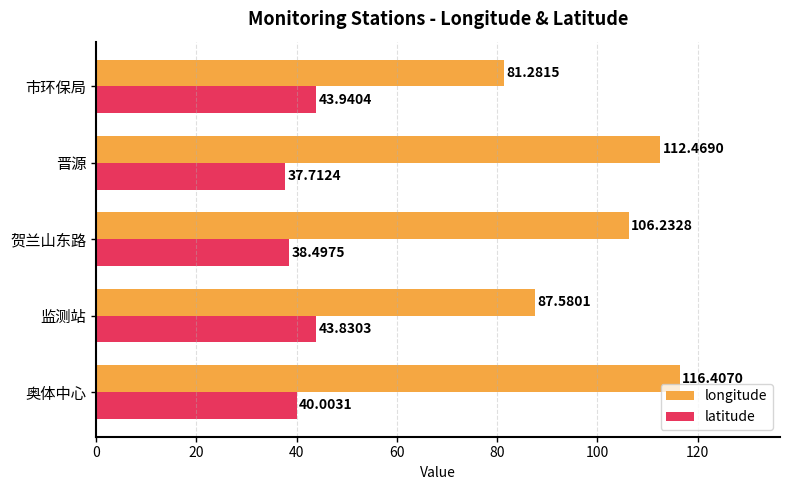

How many data points does each series have?

5